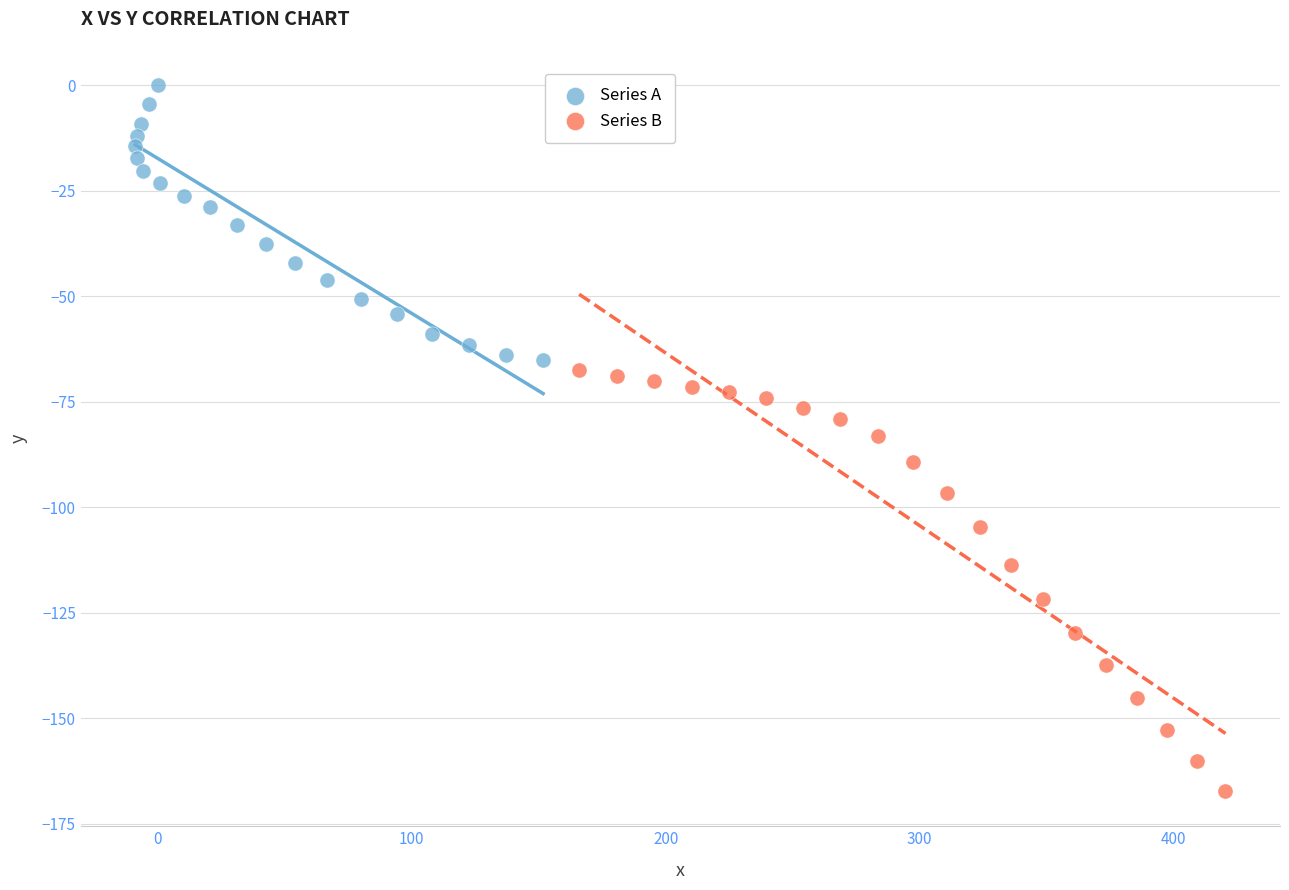

Which series reaches the minimum Y coordinate?

Series B